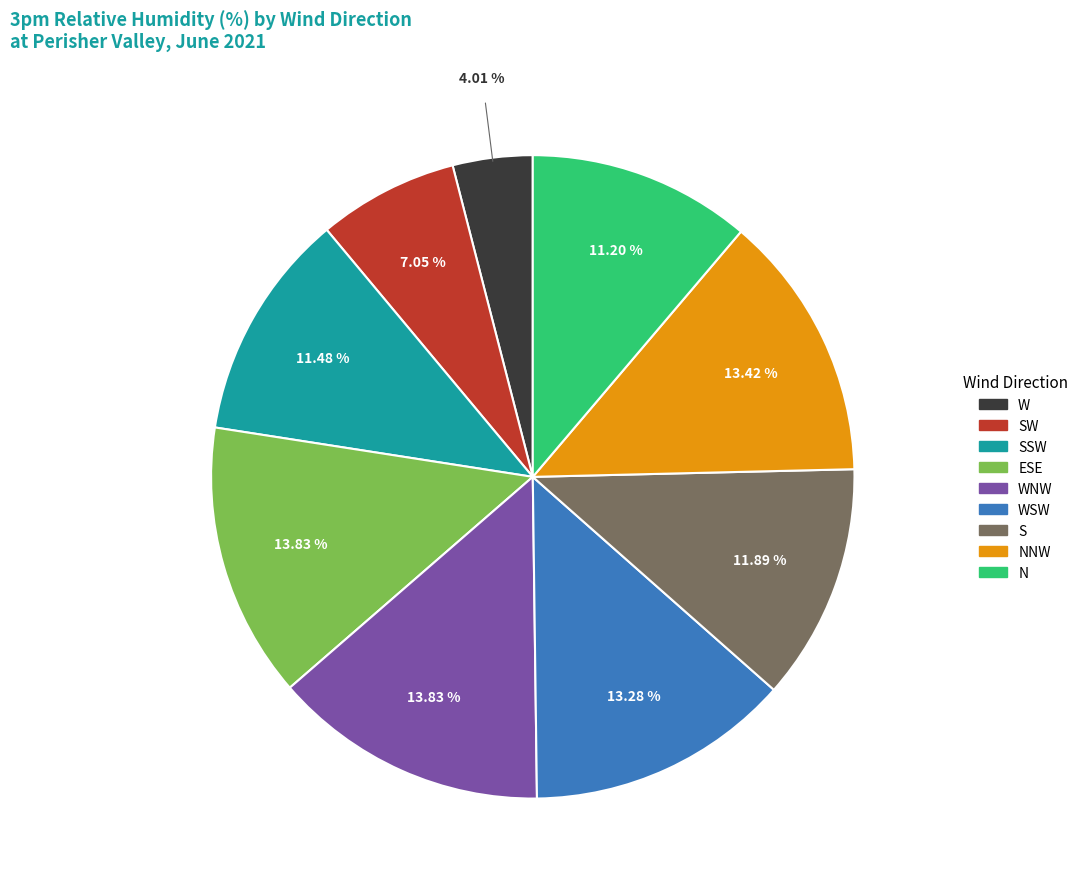

How many slices are in this pie chart?

9